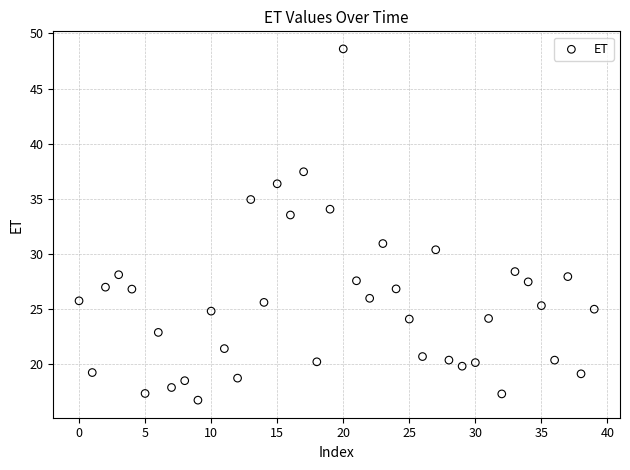

What is the range of Y values (max minus min)?

31.9